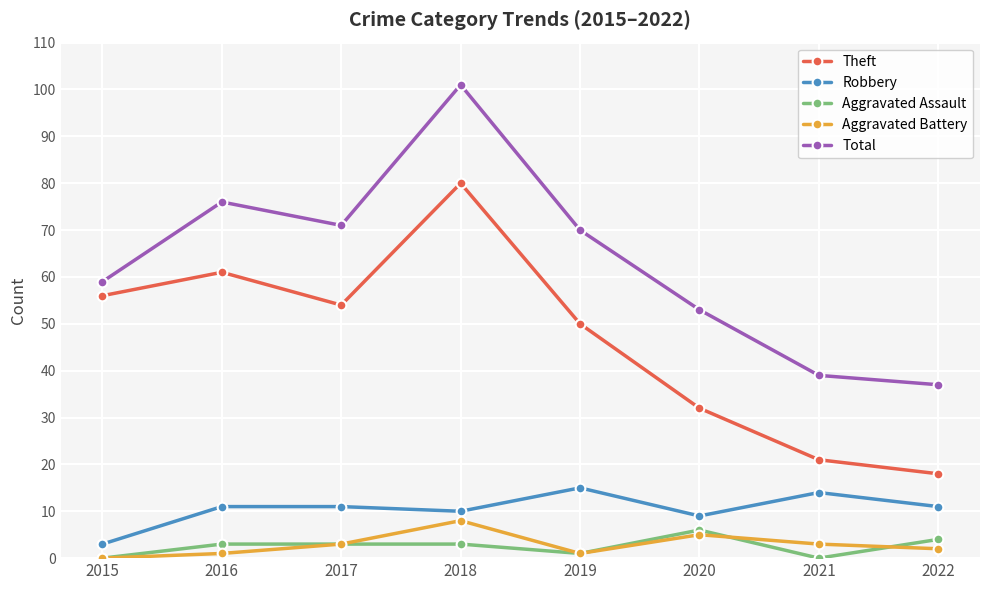

How many distinct data groups are displayed?

5